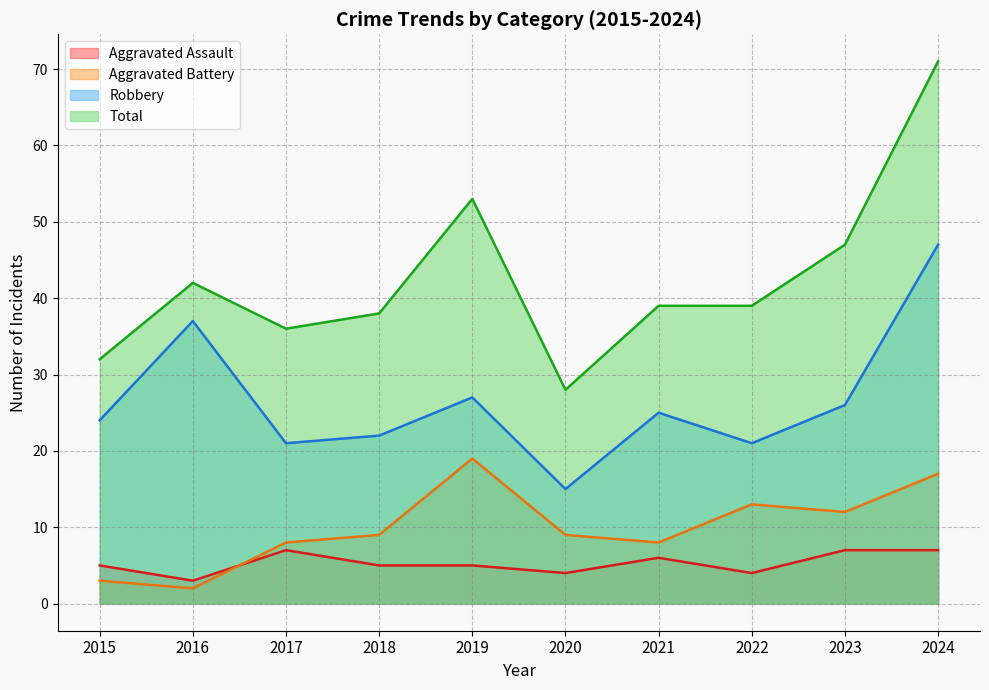

What is the difference between the maximum and minimum values in the Aggravated Assault series?

4